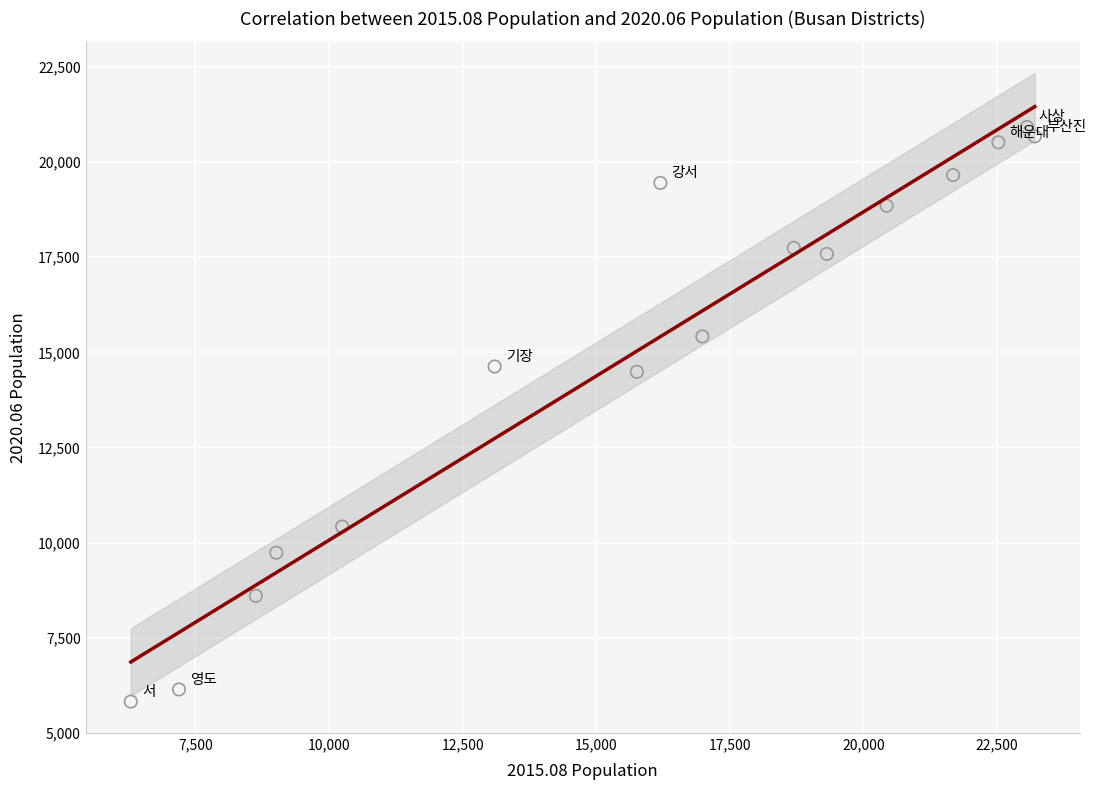

What is the range of Y values (max minus min)?

15110